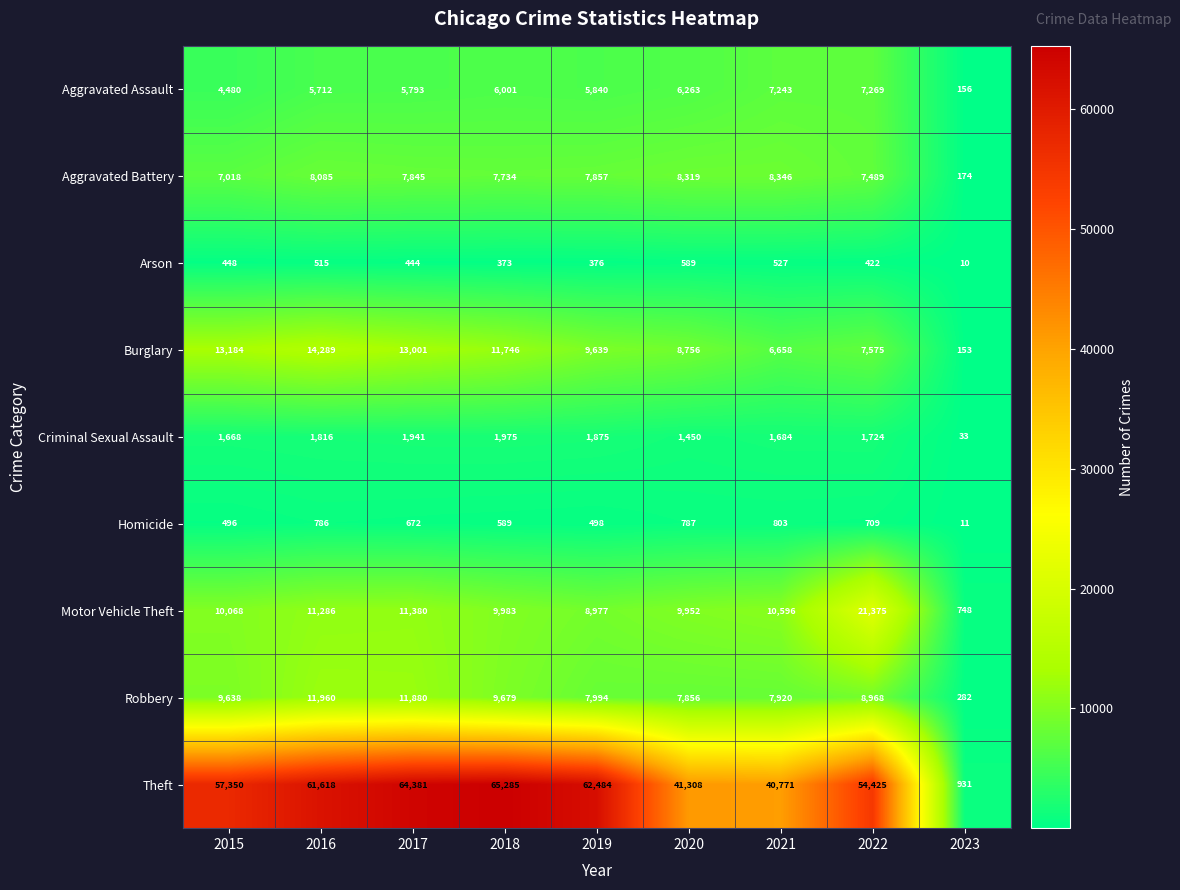

At which category does the chart reach its peak across all series?

2018